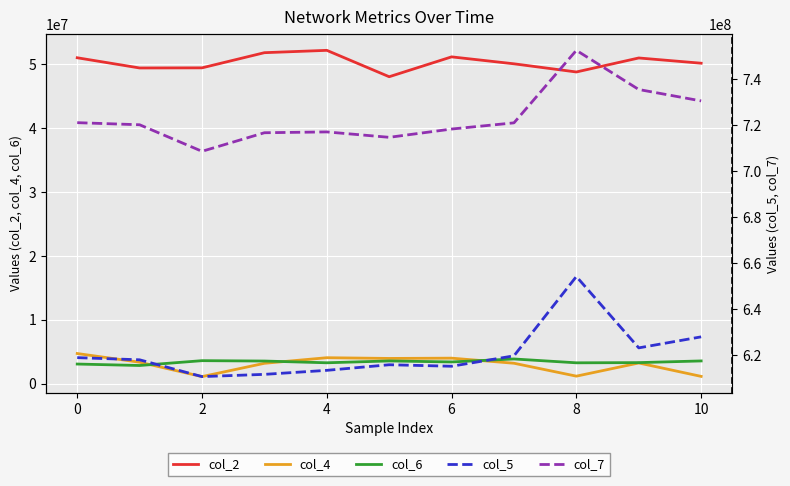

True or false: col_4 has more than 1 interior local peaks.

True